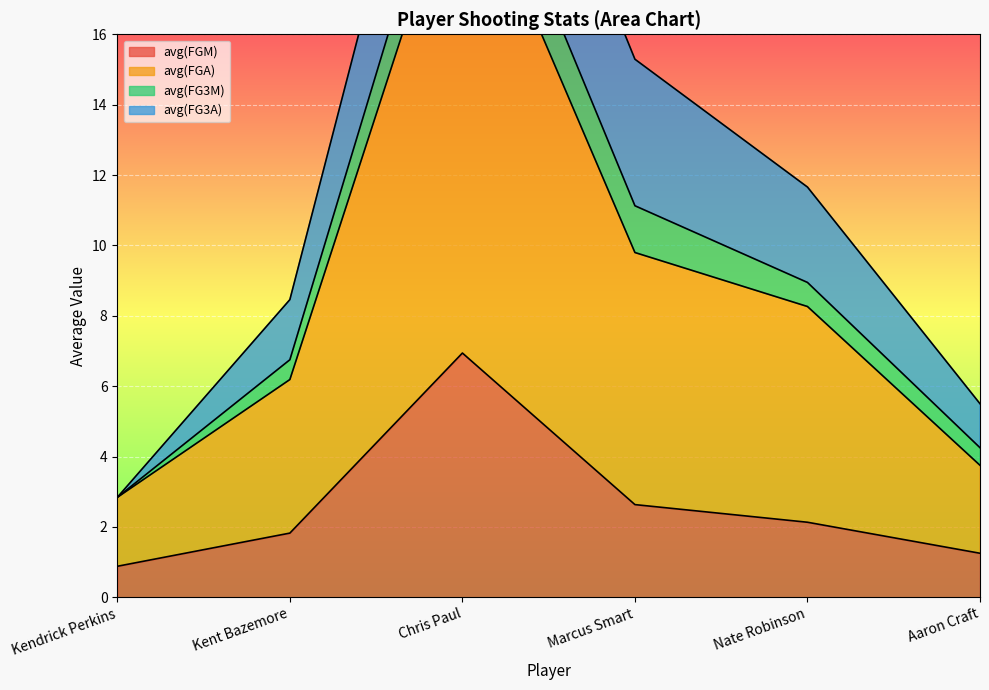

True or false: avg(FGA) has a value of 5.4 at Nate Robinson.

False